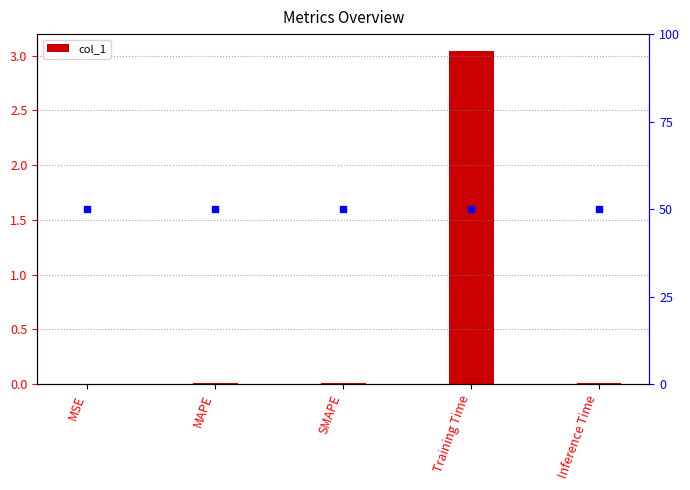

What is the difference between the maximum and minimum values?

3.0